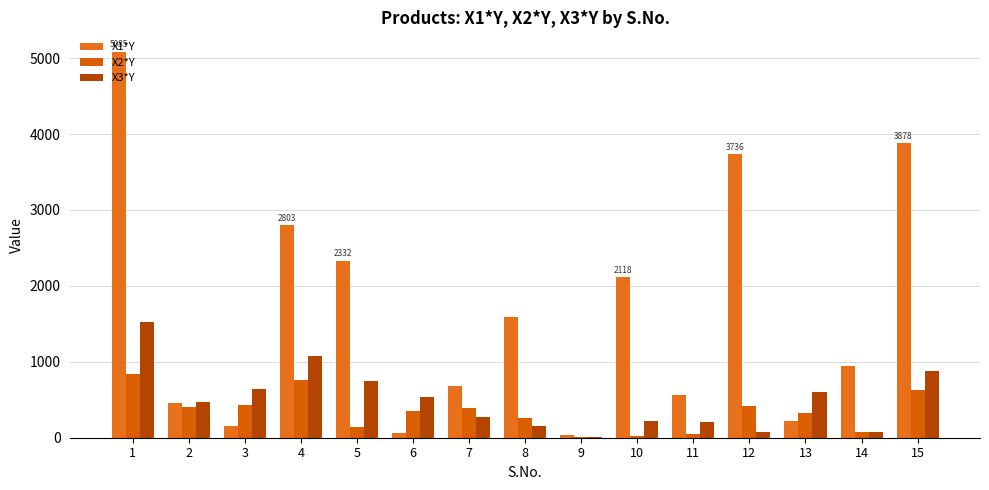

Where does the X1*Y series first go above 945?

1